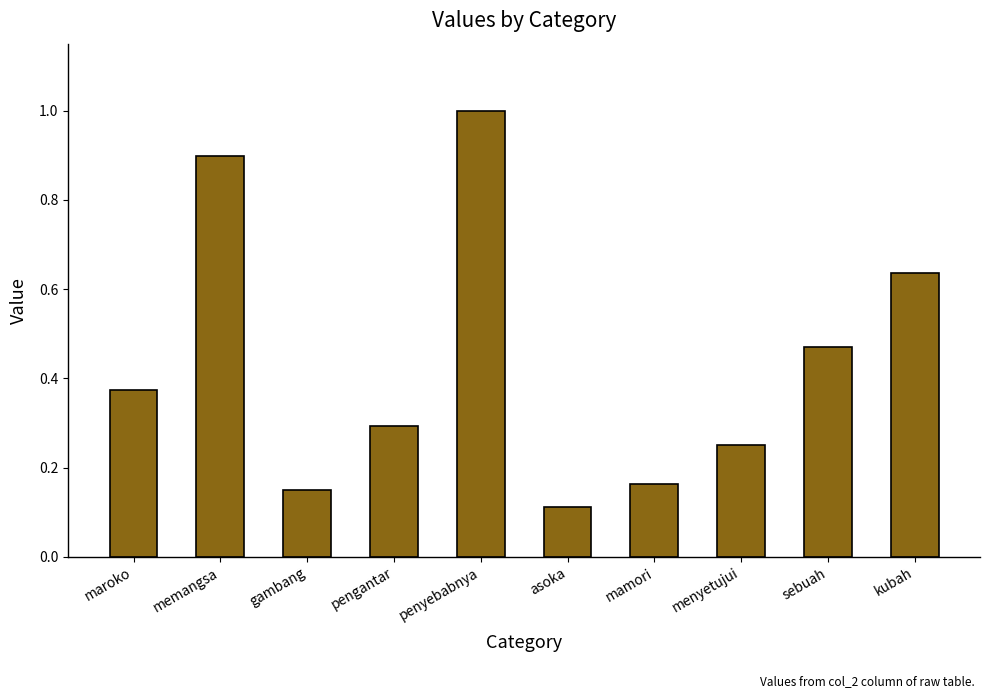

List the labels in order of value, smallest first.

asoka, gambang, mamori, menyetujui, pengantar, maroko, sebuah, kubah, memangsa, penyebabnya